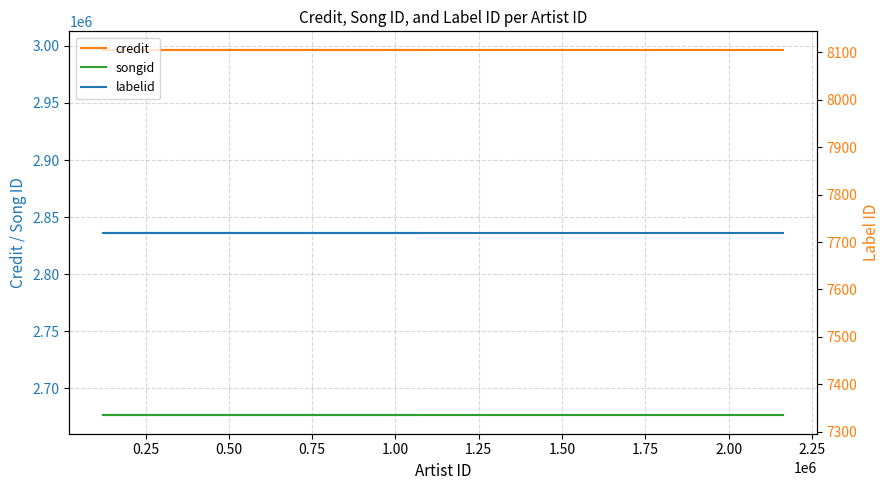

Which series has the widest spread of values?

credit